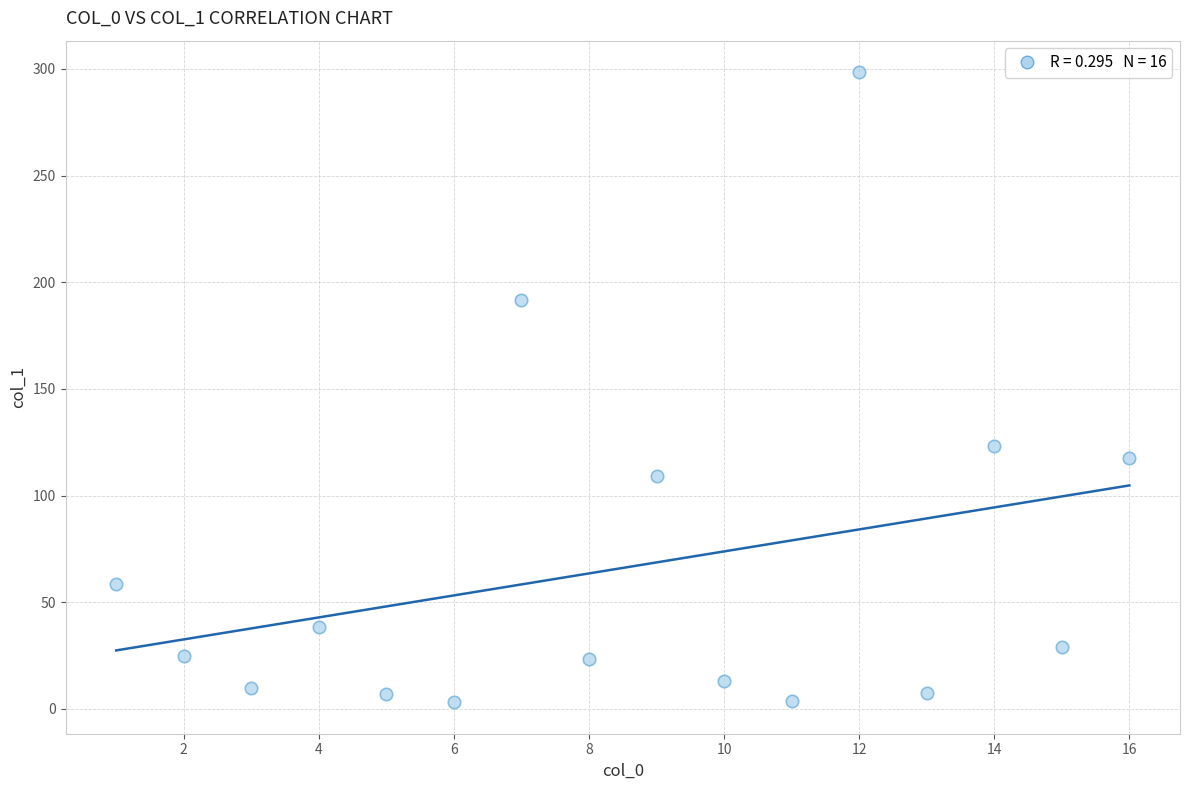

What Y value in the scatter plot is closest to 150?

123.1